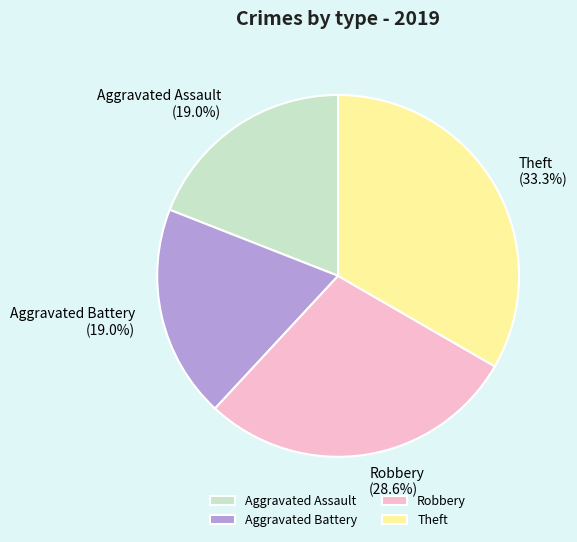

What percentage is the Theft slice, to the nearest percent?

33%